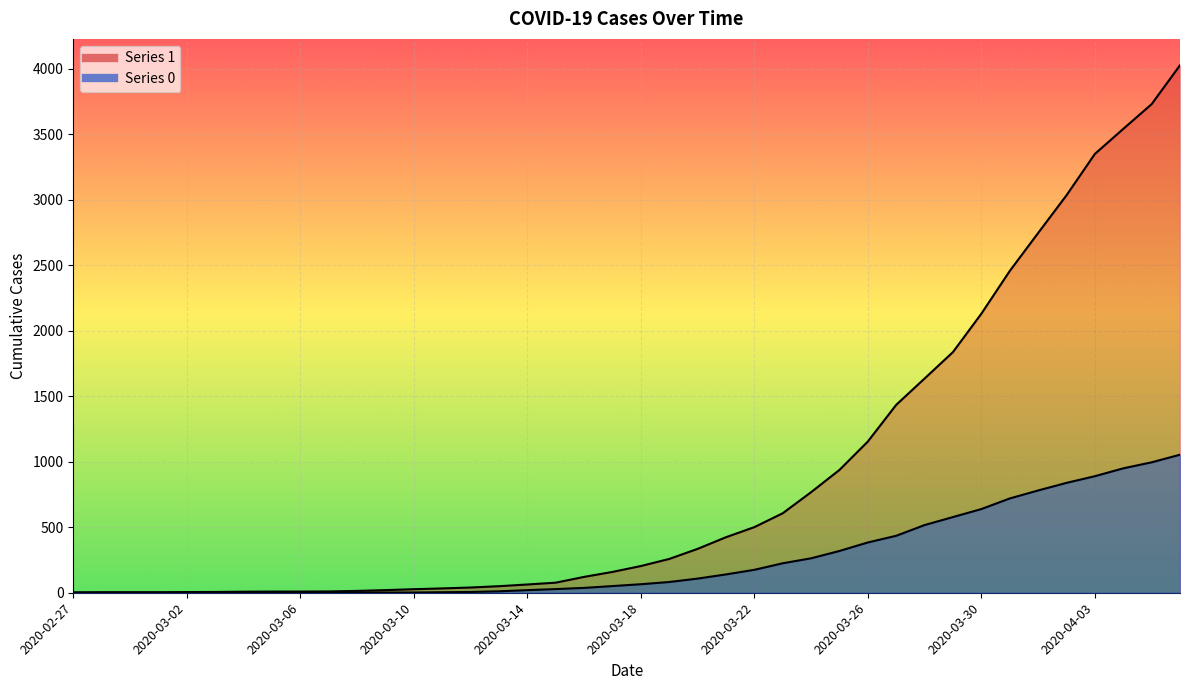

Between 2020-03-27 and 2020-03-08, which is larger?

2020-03-27